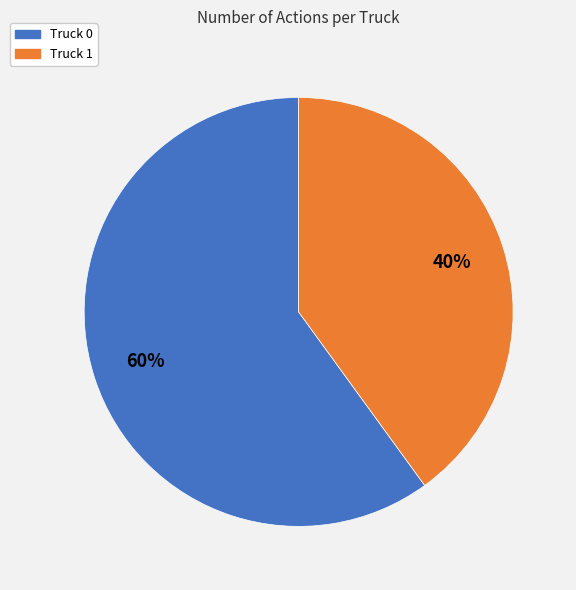

How many slices are in this pie chart?

2